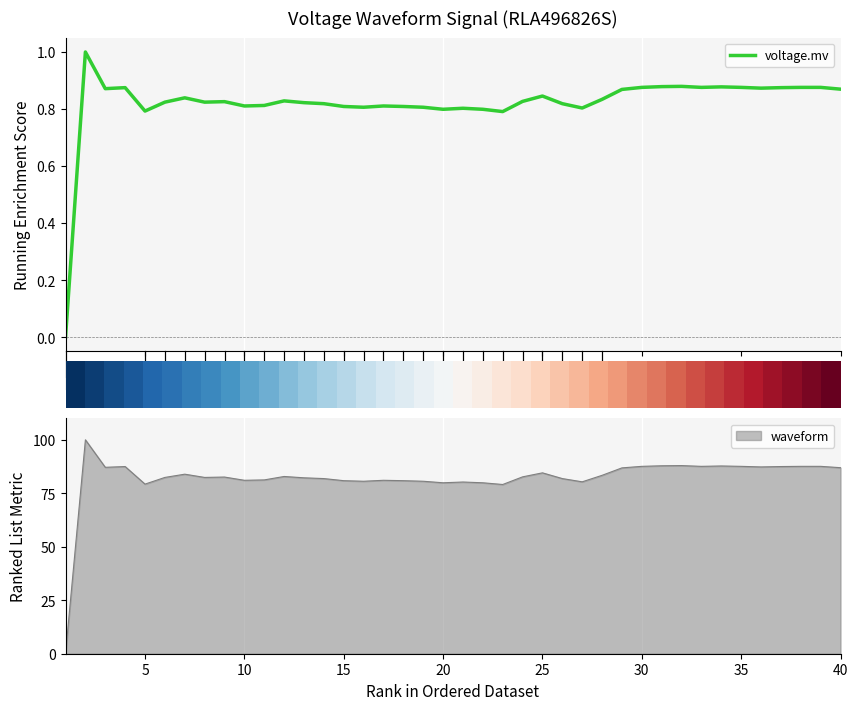

How many positive values are there?

39